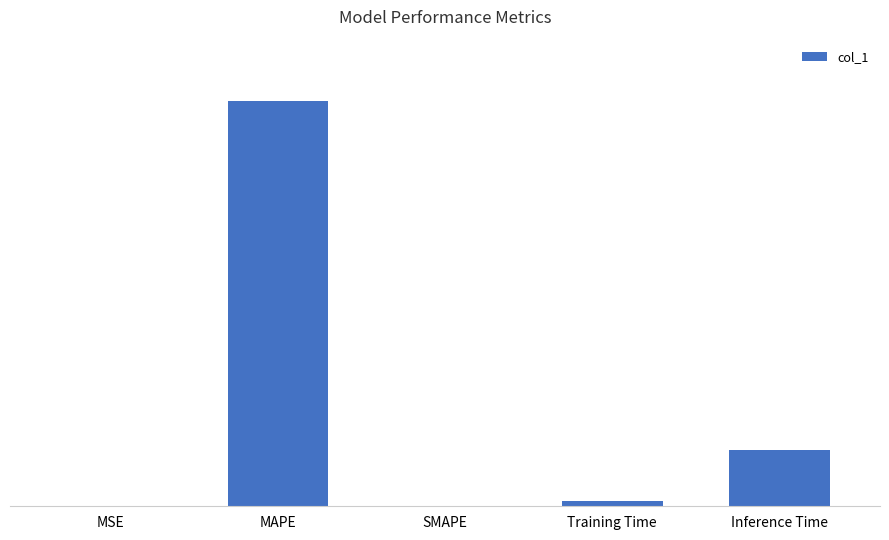

Does the chart contain any negative values?

No